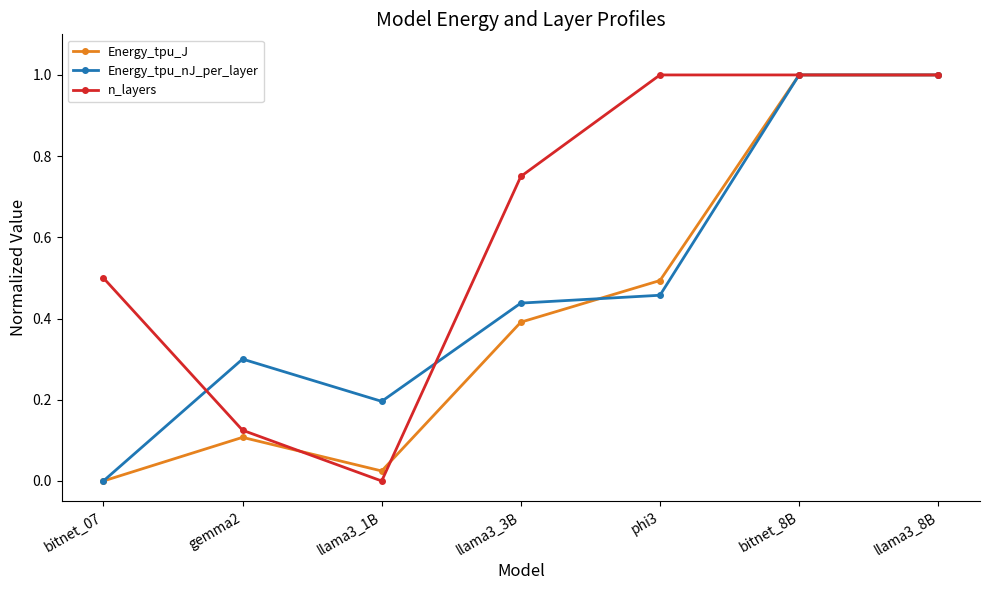

Which category has the lowest value in the n_layers series?

llama3_1B